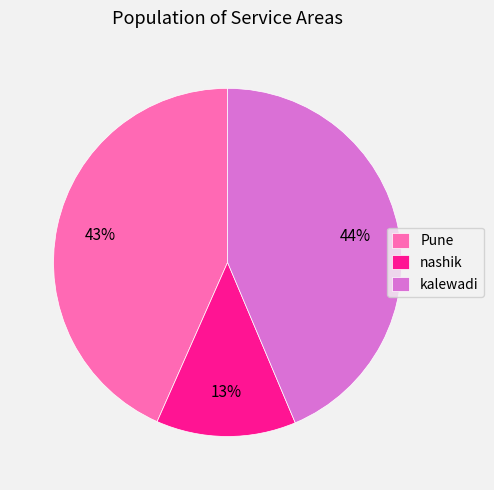

What percentage is the nashik slice, to the nearest percent?

13%